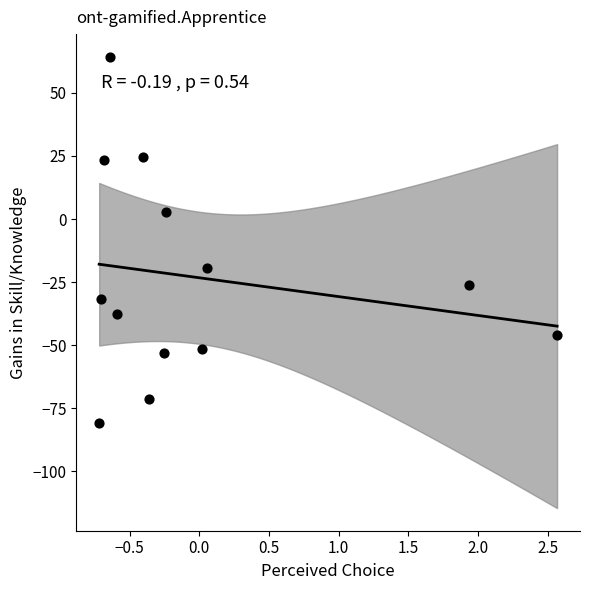

What is the range of X values (max minus min)?

3.3